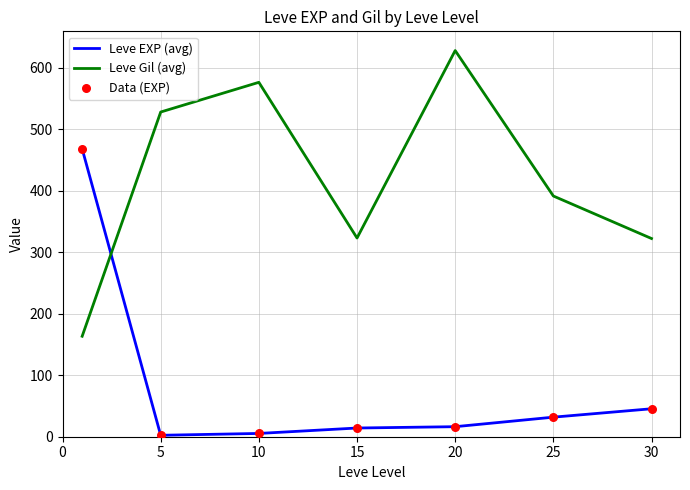

Which series has the largest total across all categories?

Leve Gil (avg)